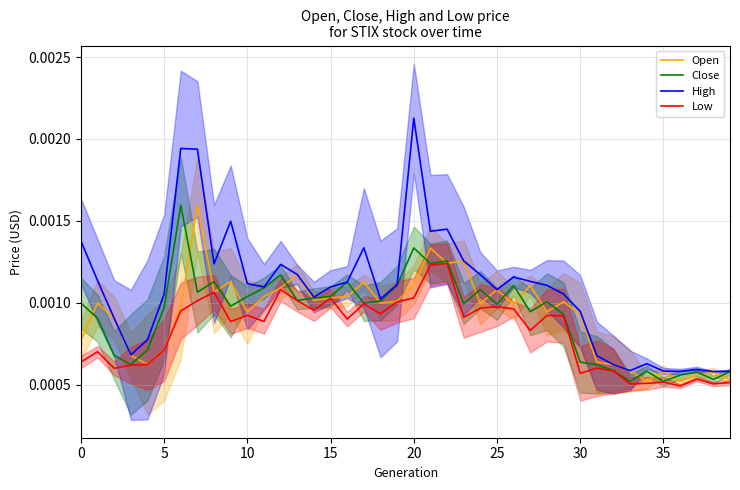

True or false: Close and Low cross at least once.

False